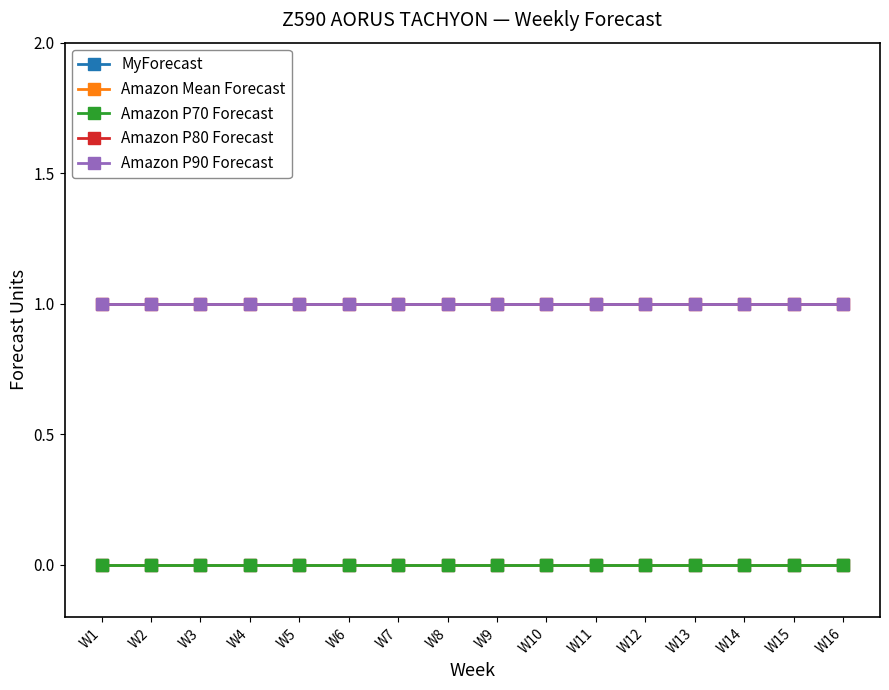

Is this an area chart (filled region under the line)?

No